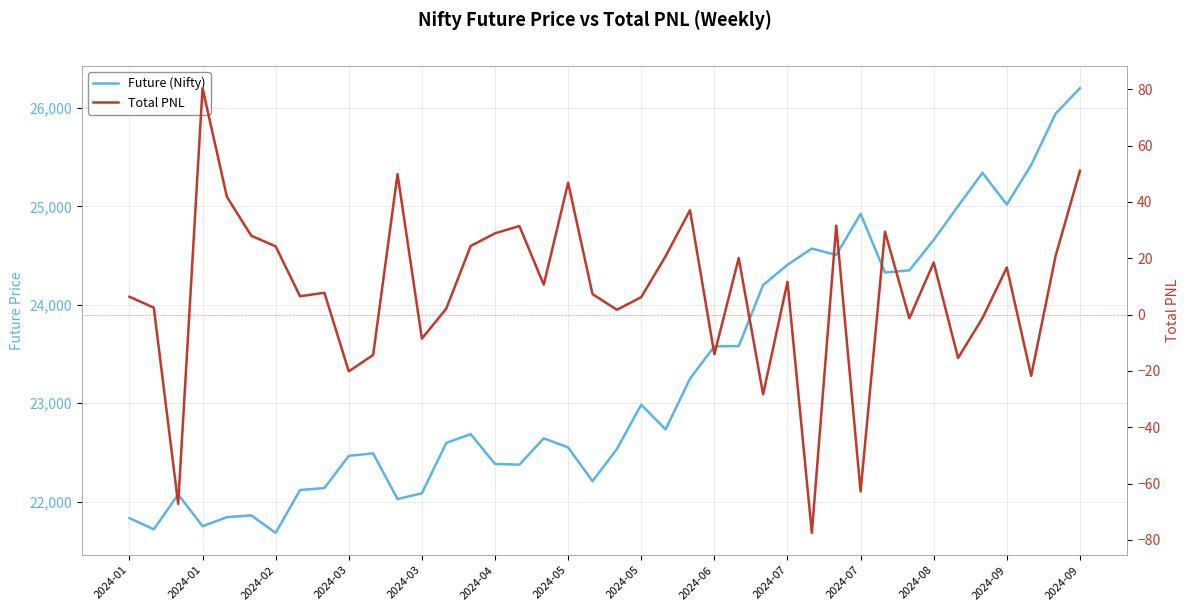

The Total PNL series shows 6.5 at 2024-05. True or false?

True